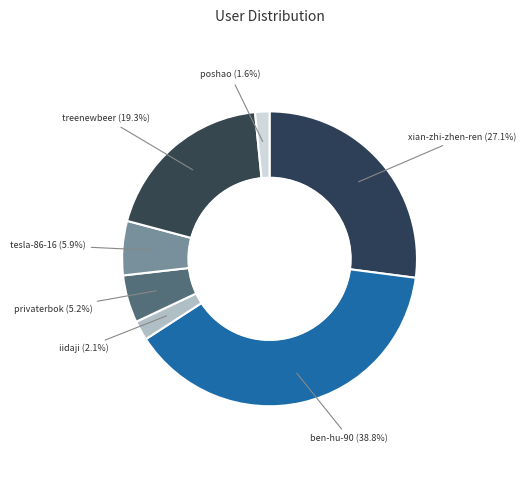

To the nearest percent, what is the difference between the largest and smallest slice percentages?

37%